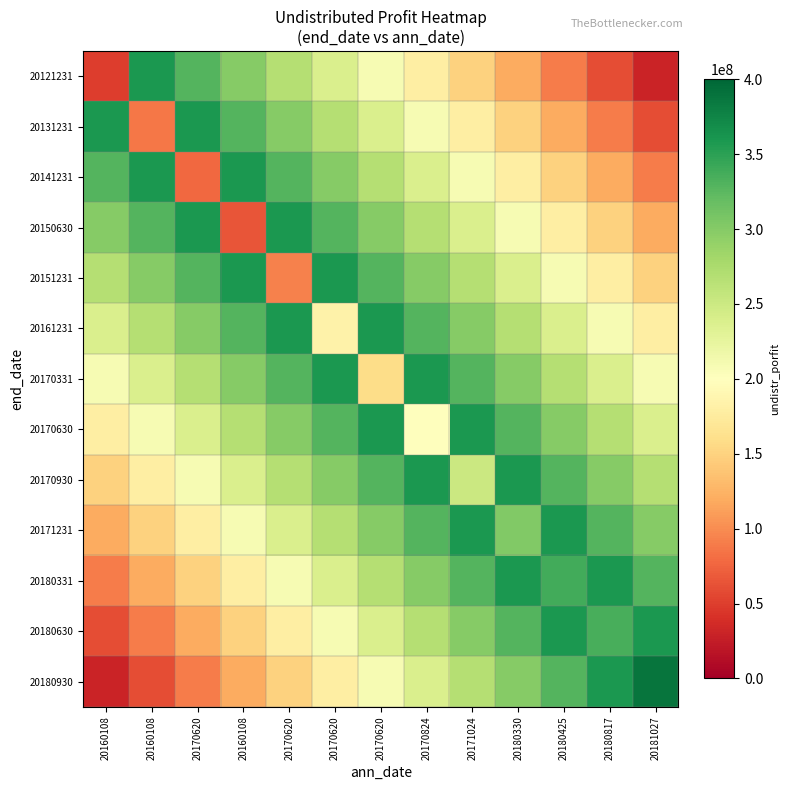

At how many categories does at least one series exceed 173256707?

13